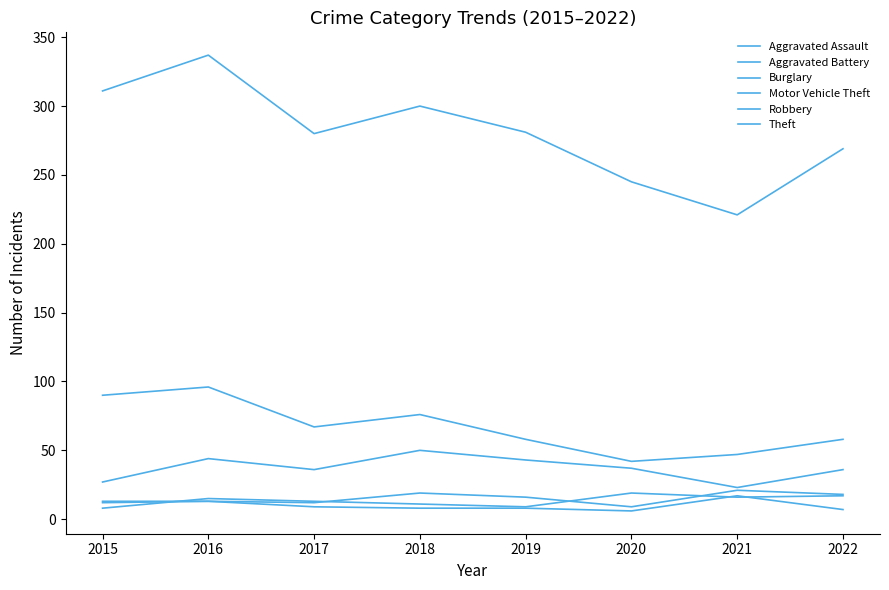

List the labels in order of Burglary value, smallest first.

2020, 2021, 2019, 2022, 2017, 2018, 2015, 2016